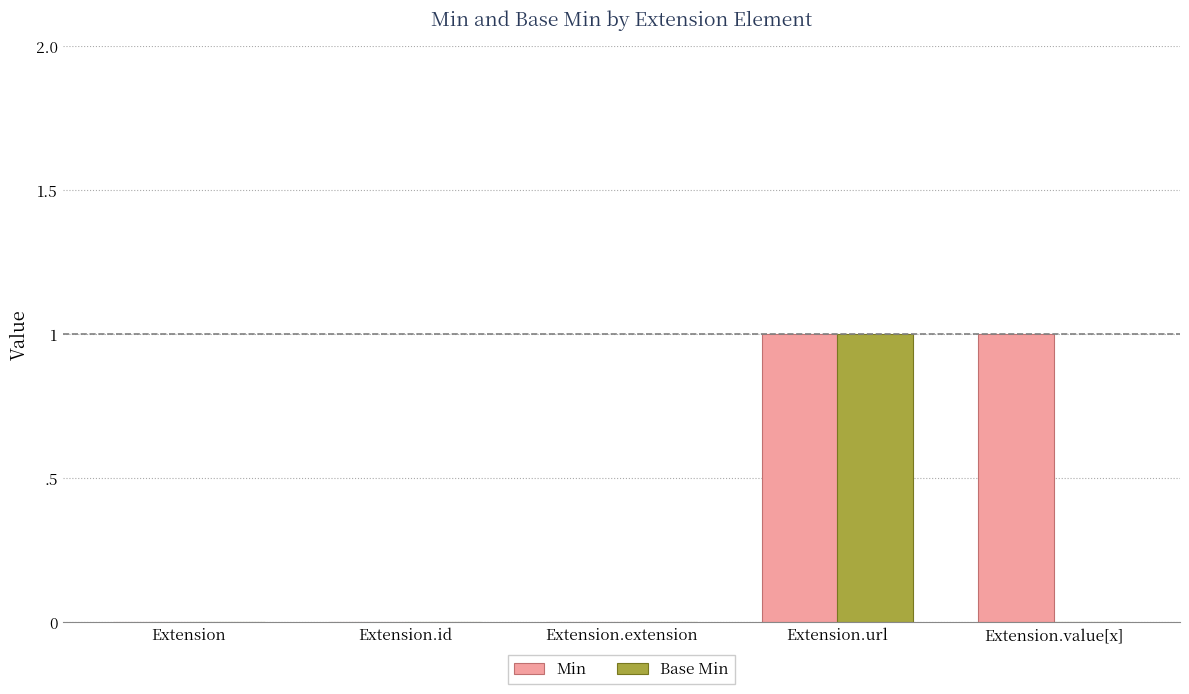

At how many categories does at least one series exceed 0?

2